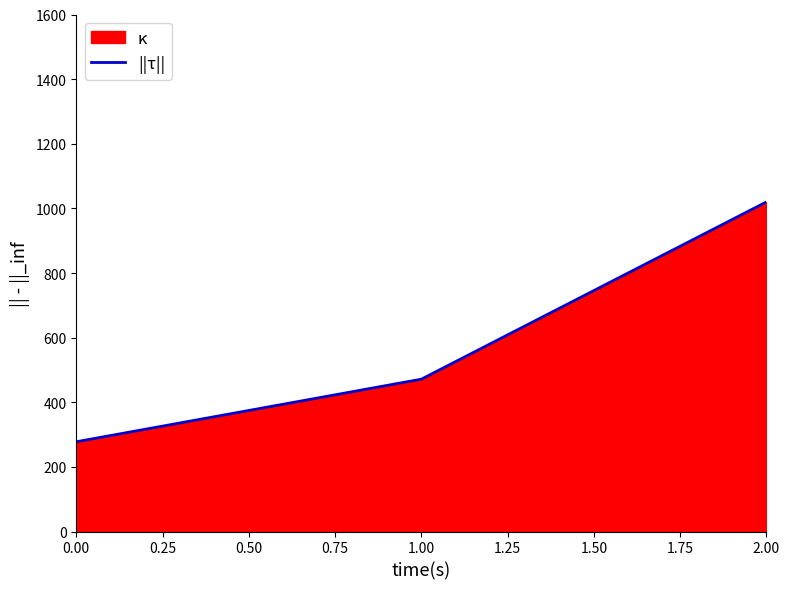

How many values are below 471?

1